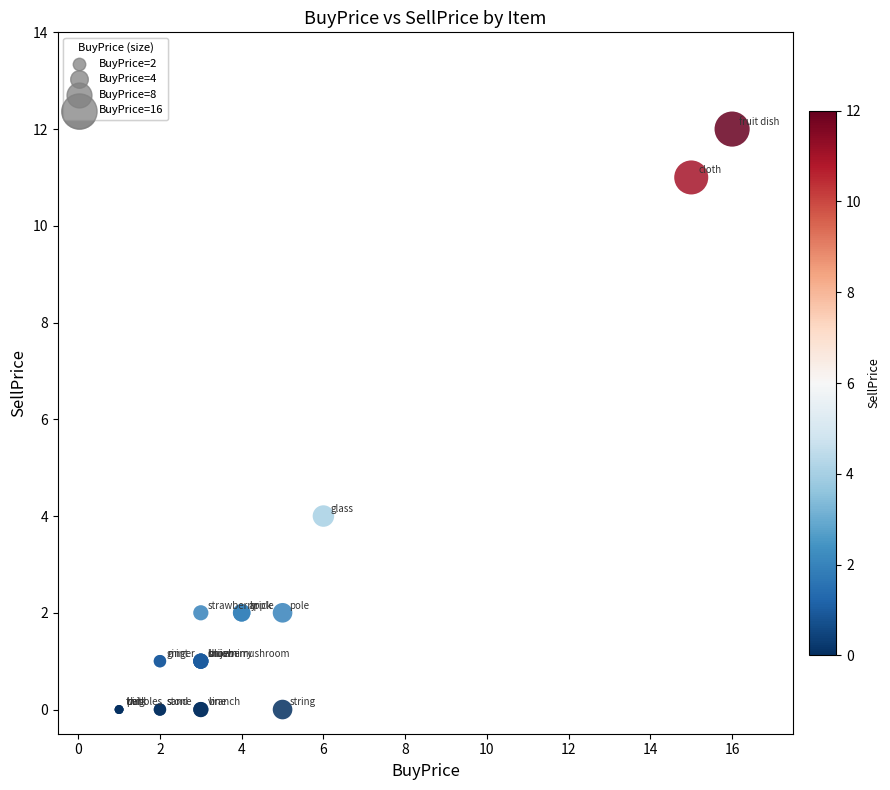

What Y value in the scatter plot is closest to 6?

4